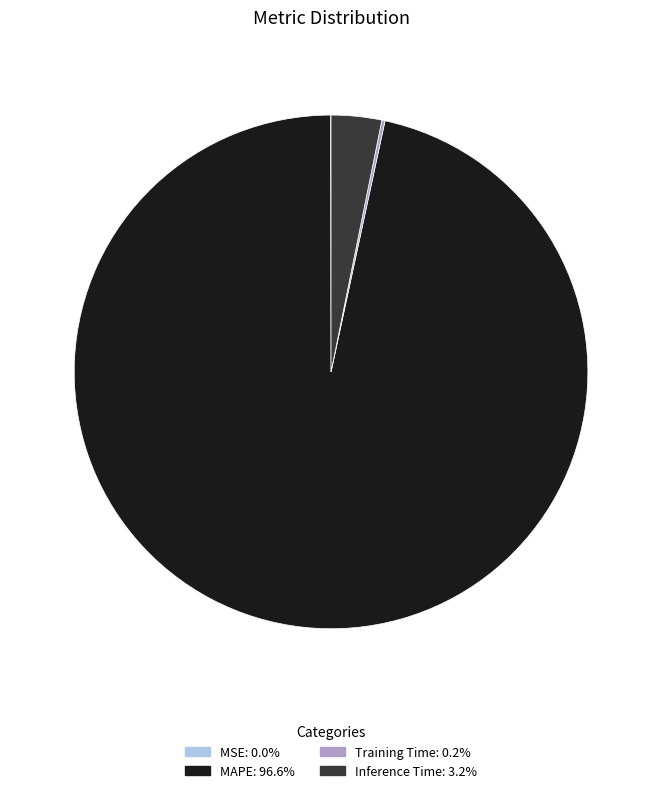

Is there any slice that represents more than half of the pie?

Yes